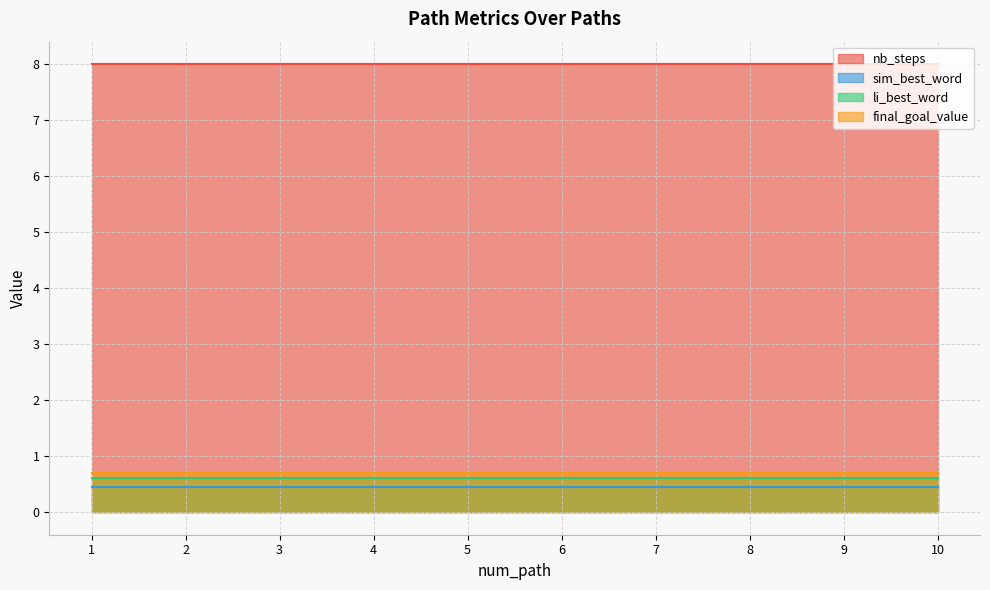

What value does the nb_steps series have at 2?

8.0